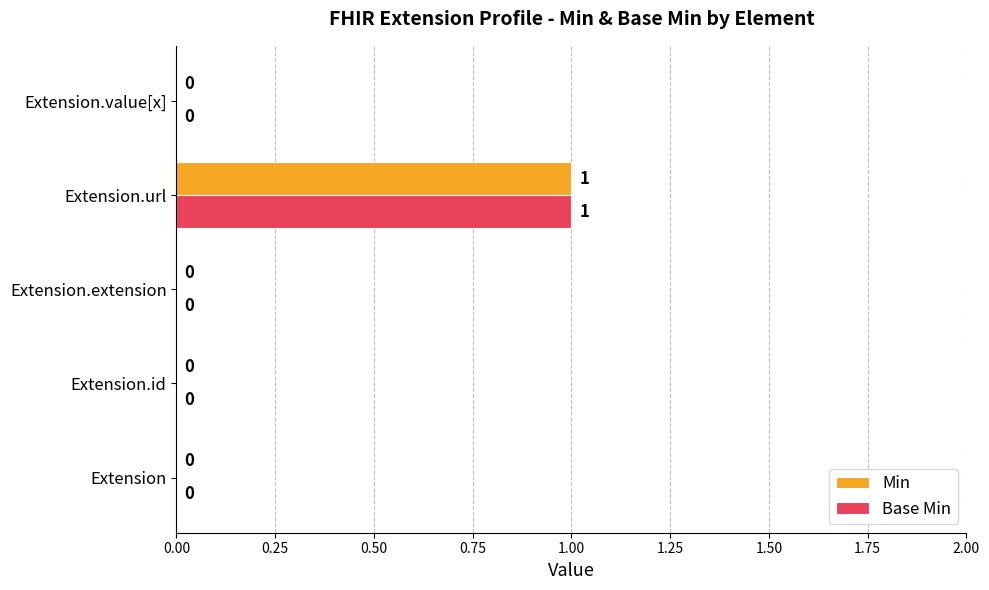

How many values in the Min series exceed 0?

1